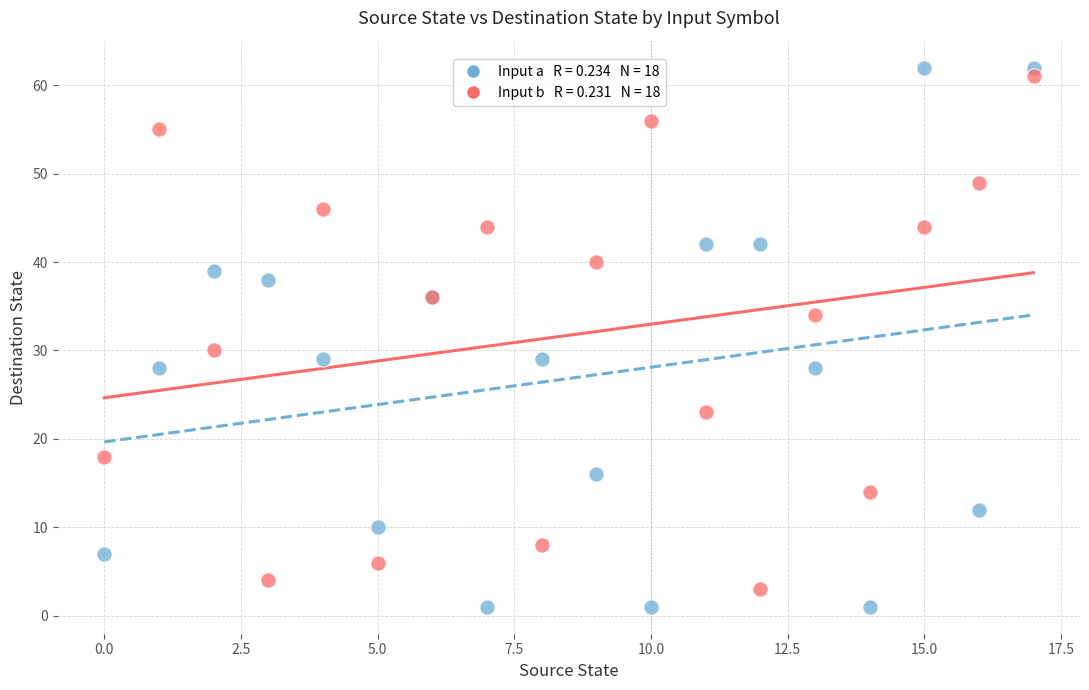

Across all series, what Y value is closest to 31?

30